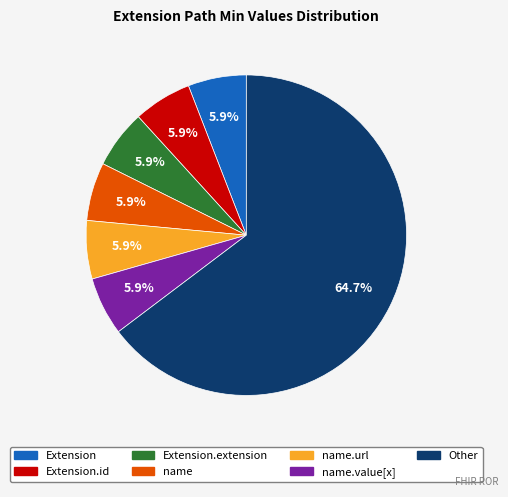

Is there a majority slice in this chart?

Yes